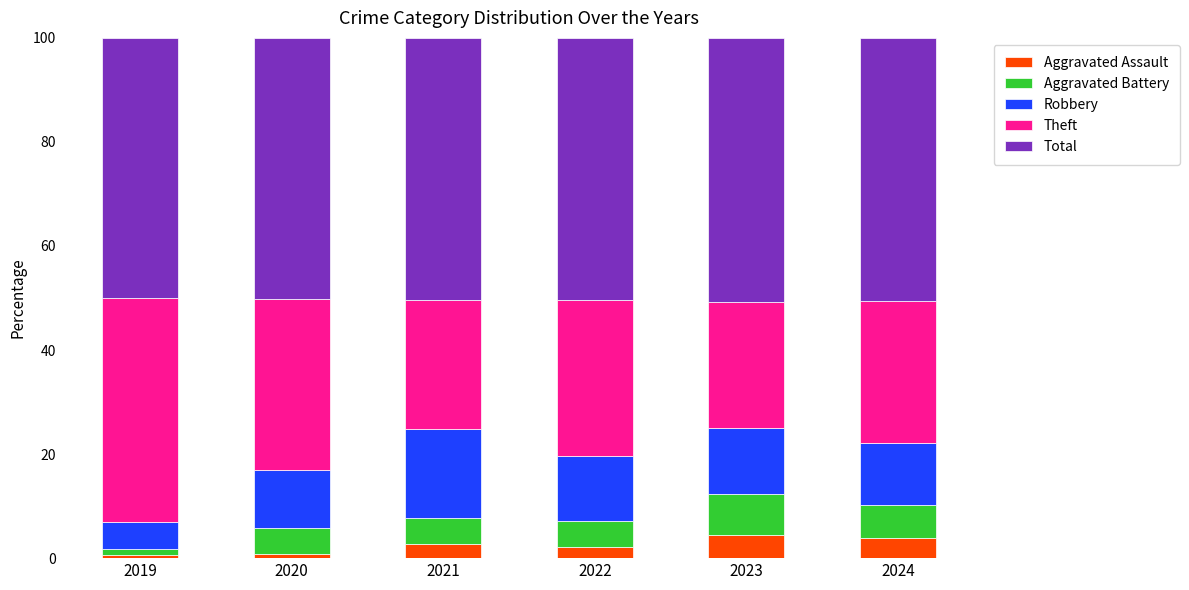

True or false: Robbery has a value of 12.4 at 2022.

True